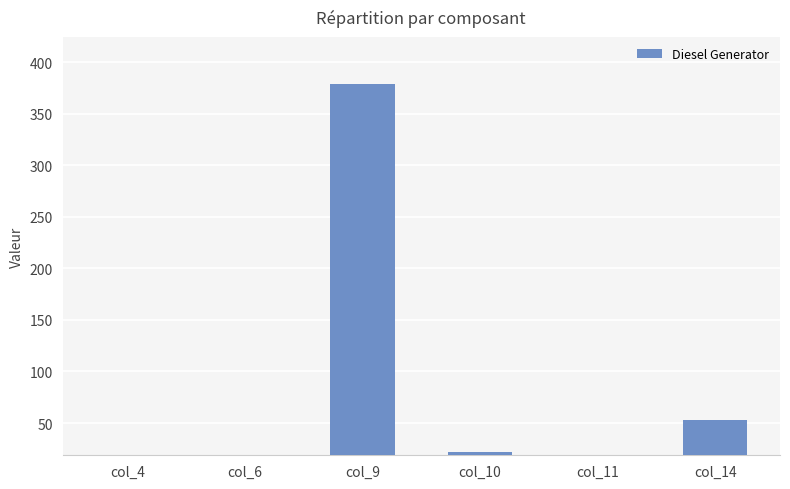

How many bars are there in total?

6